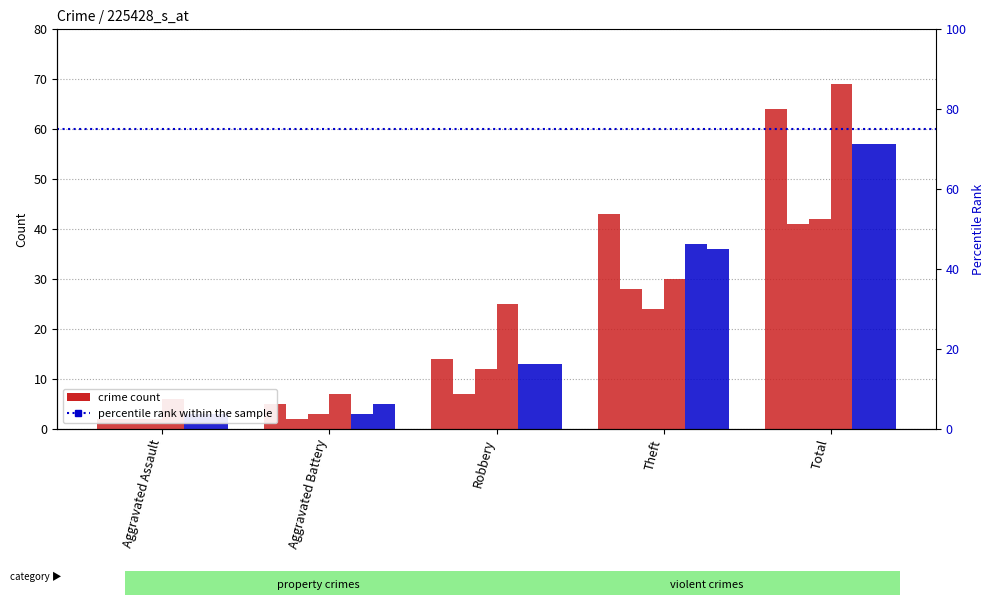

True or false: 2018 has a value of 13 at Robbery.

True